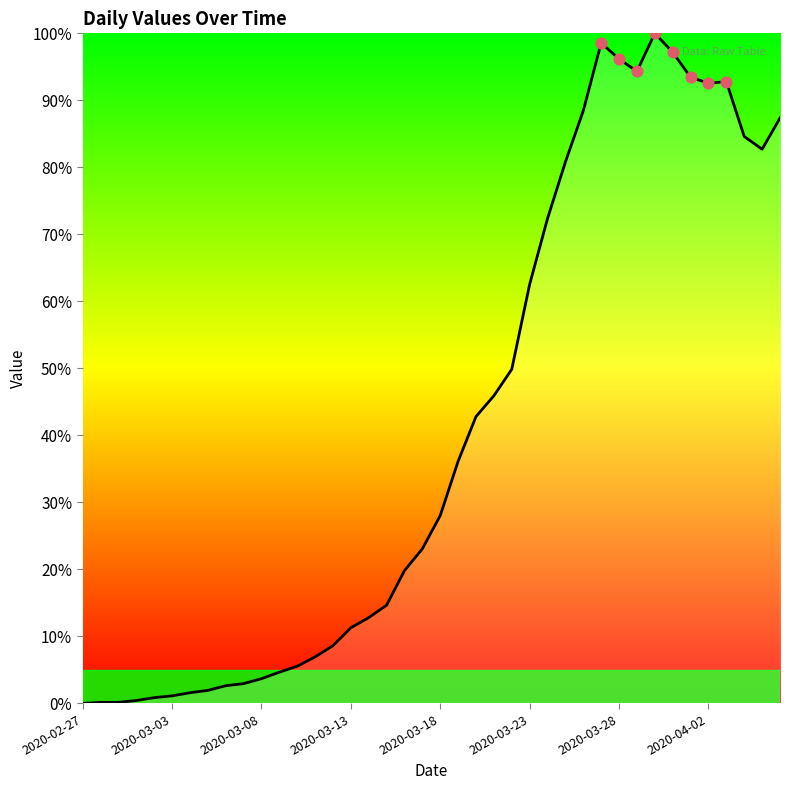

What is the difference between the maximum and minimum values?

100.0